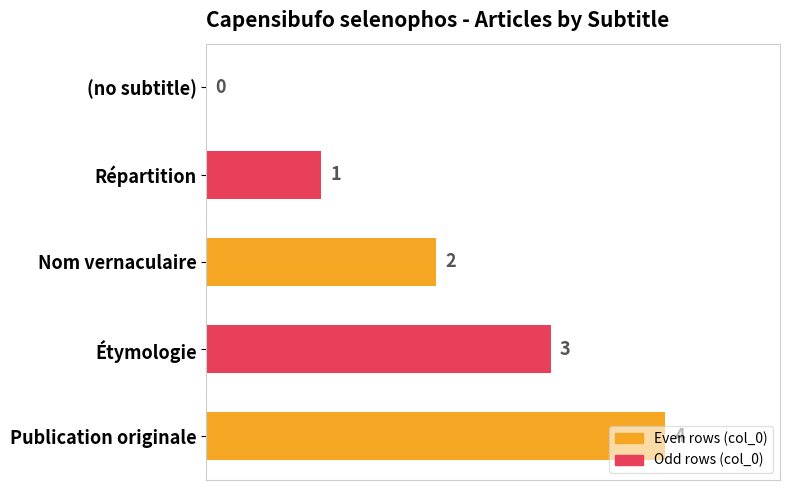

Which label corresponds to the largest value in the chart?

Publication originale